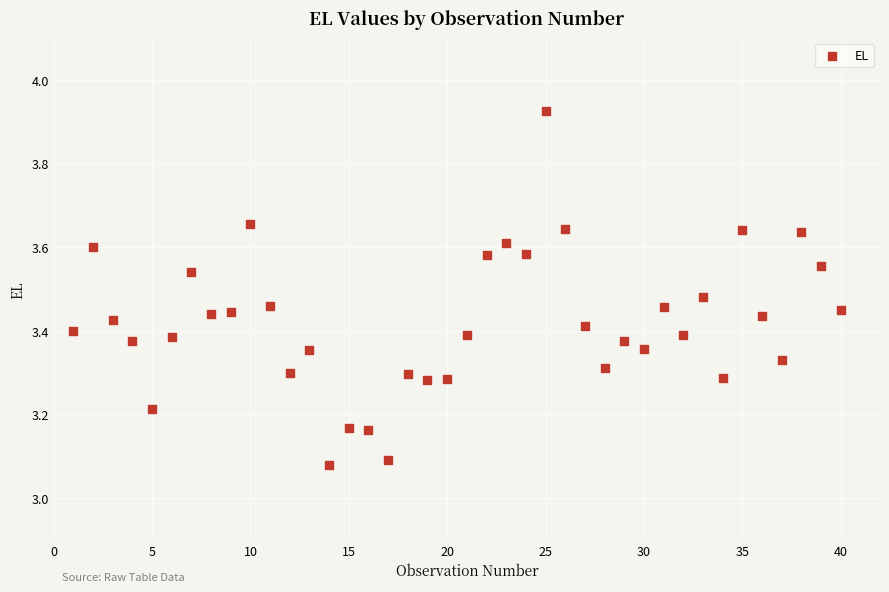

What is the range of X values (max minus min)?

39.0